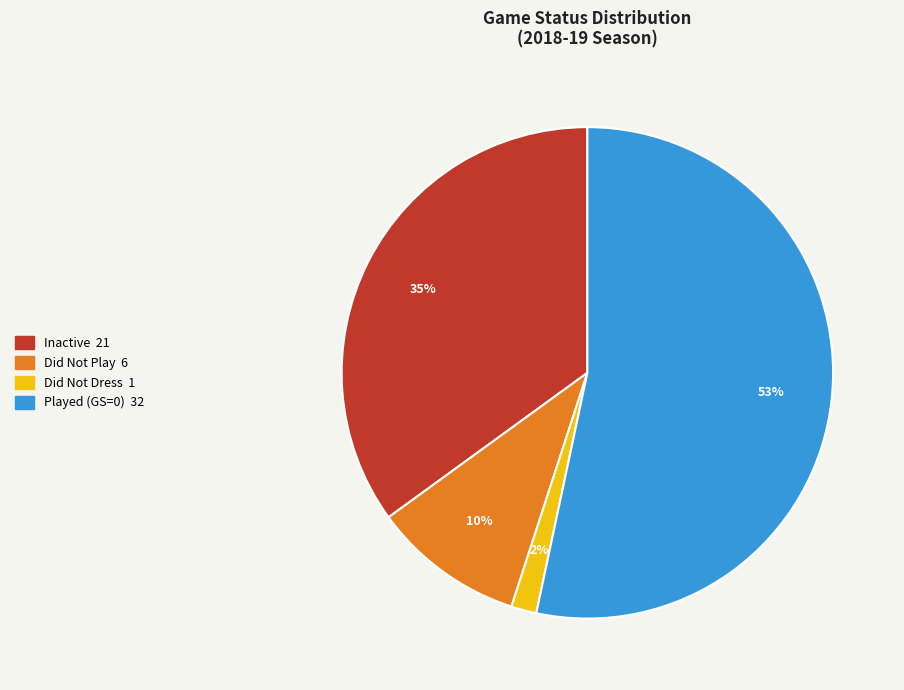

To the nearest percent, what is the average slice percentage?

25%